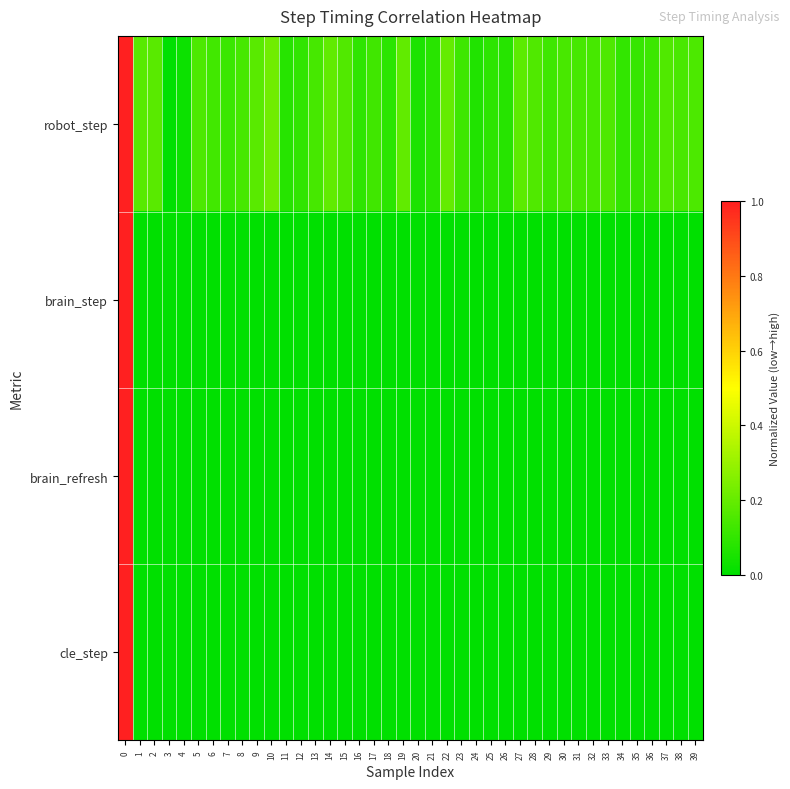

What is the spread (max minus min) of values at 20?

0.1